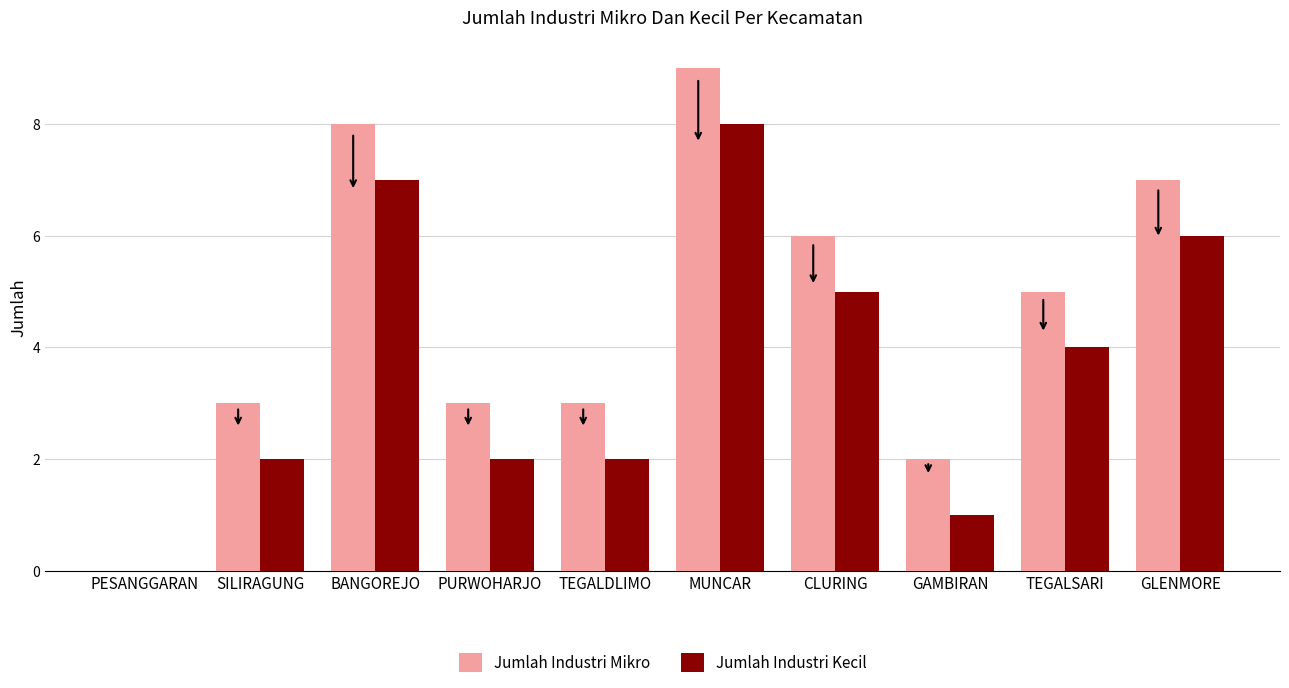

How many distinct data groups are displayed?

2